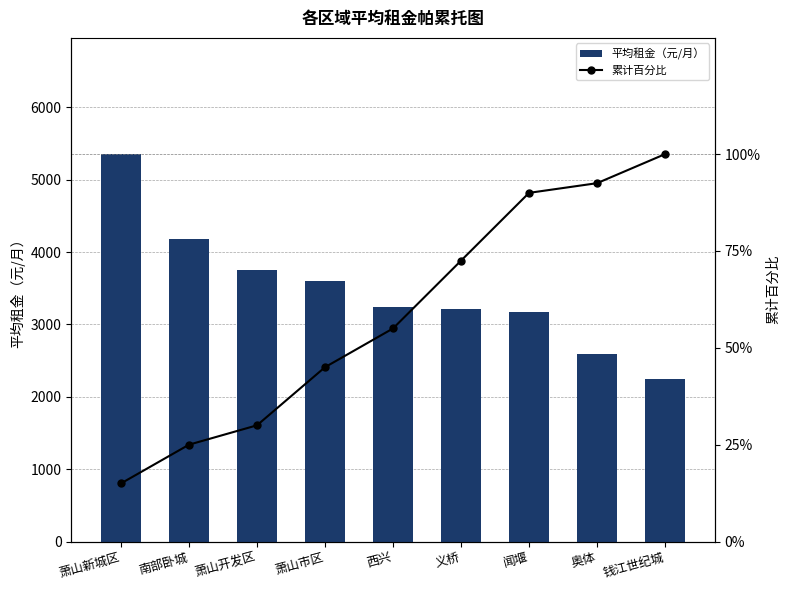

What is the label of the 7th bar from the right?

萧山开发区